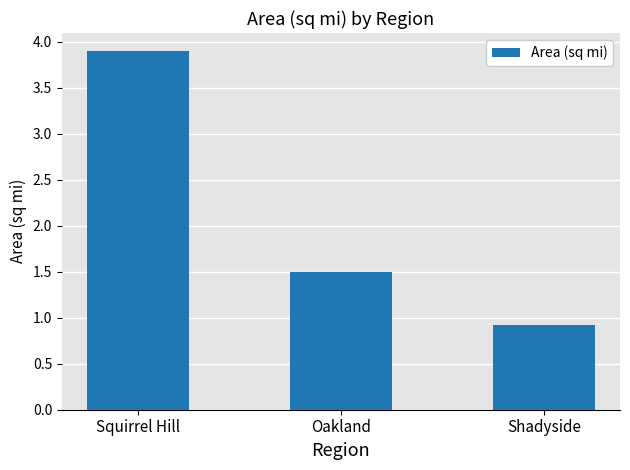

What is the label of the 3rd bar from the left?

Shadyside